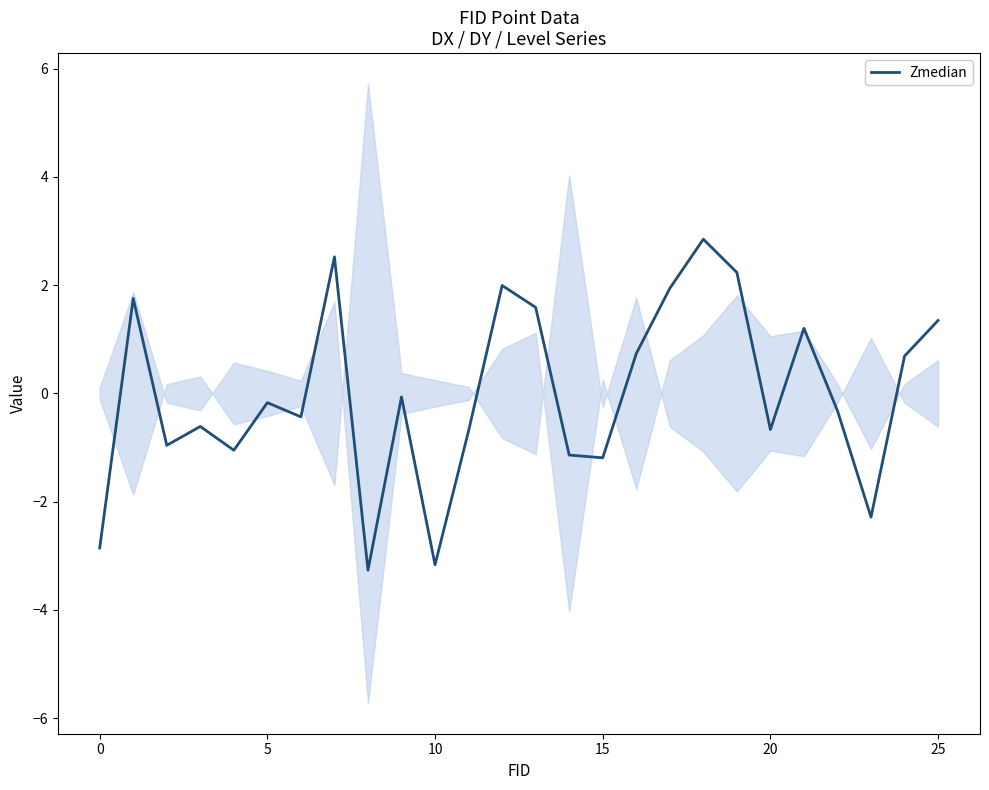

How many distinct data groups are displayed?

1